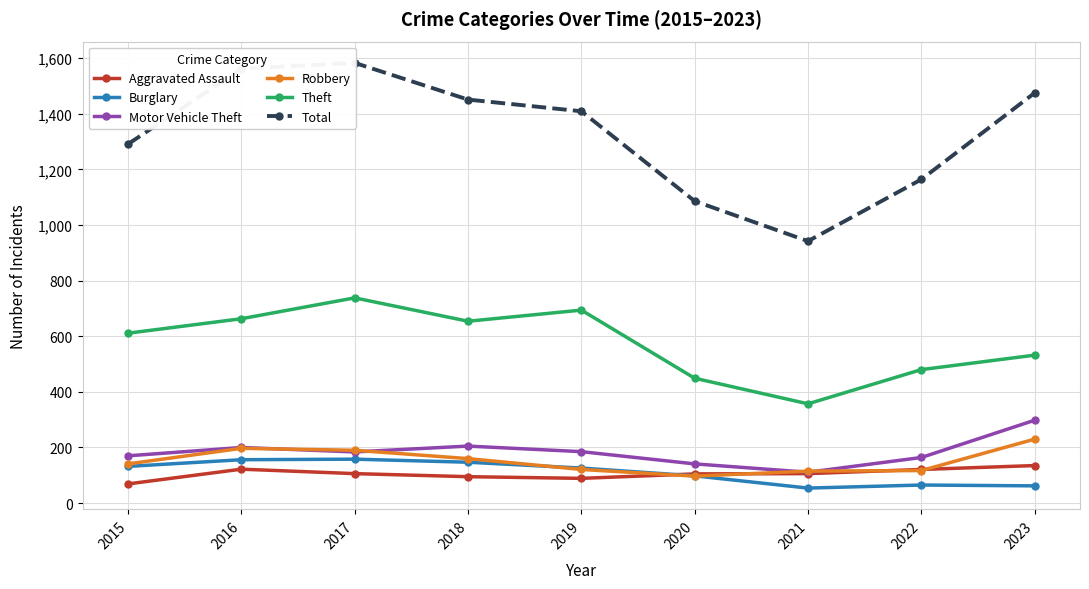

What is the difference between the maximum and second lowest values in the Robbery series?

115